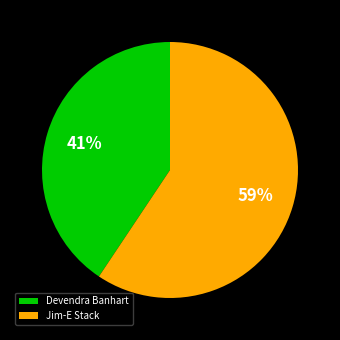

To the nearest percent, what portion does Jim-E Stack represent?

59%